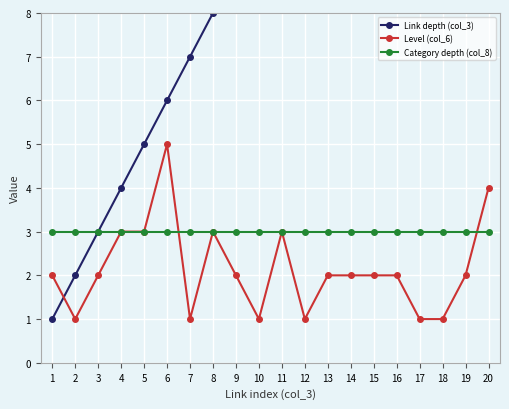

What is the value of the Level (col_6) point at the 11th from the left?

3